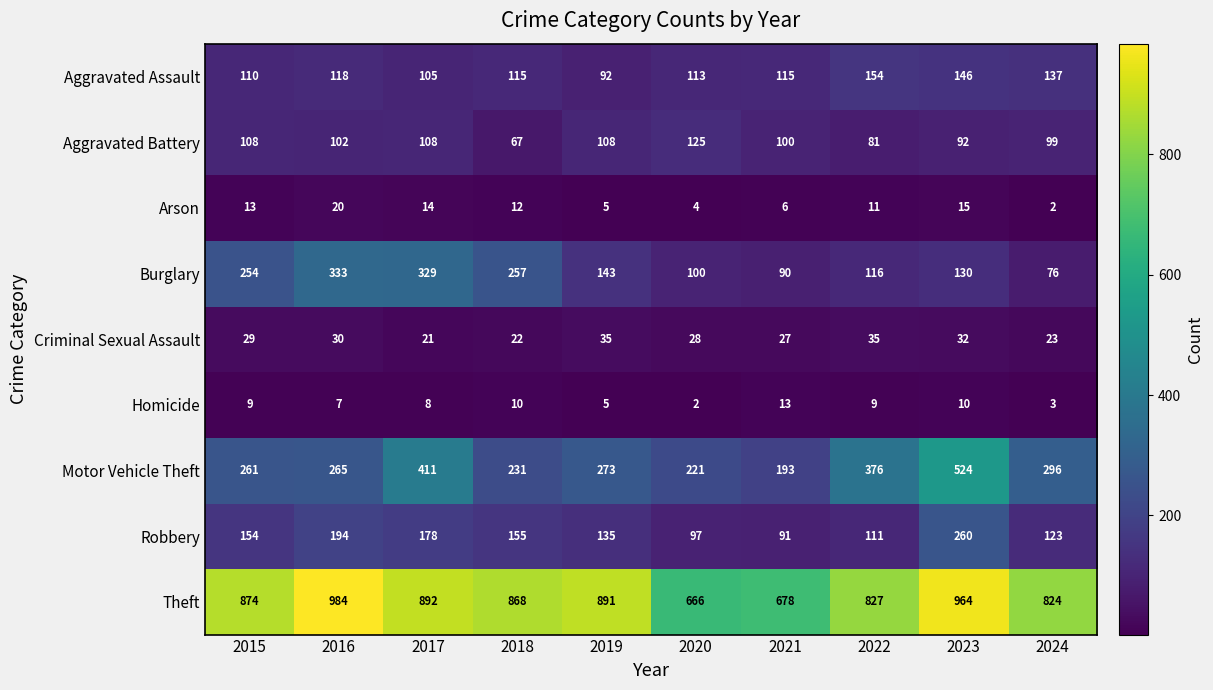

At which category is the sum across all series the highest?

2023